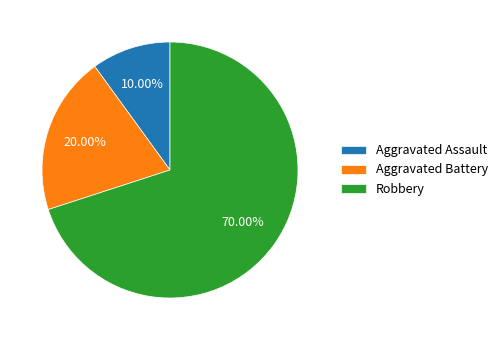

To the nearest percent, what portion does Aggravated Assault represent?

10%